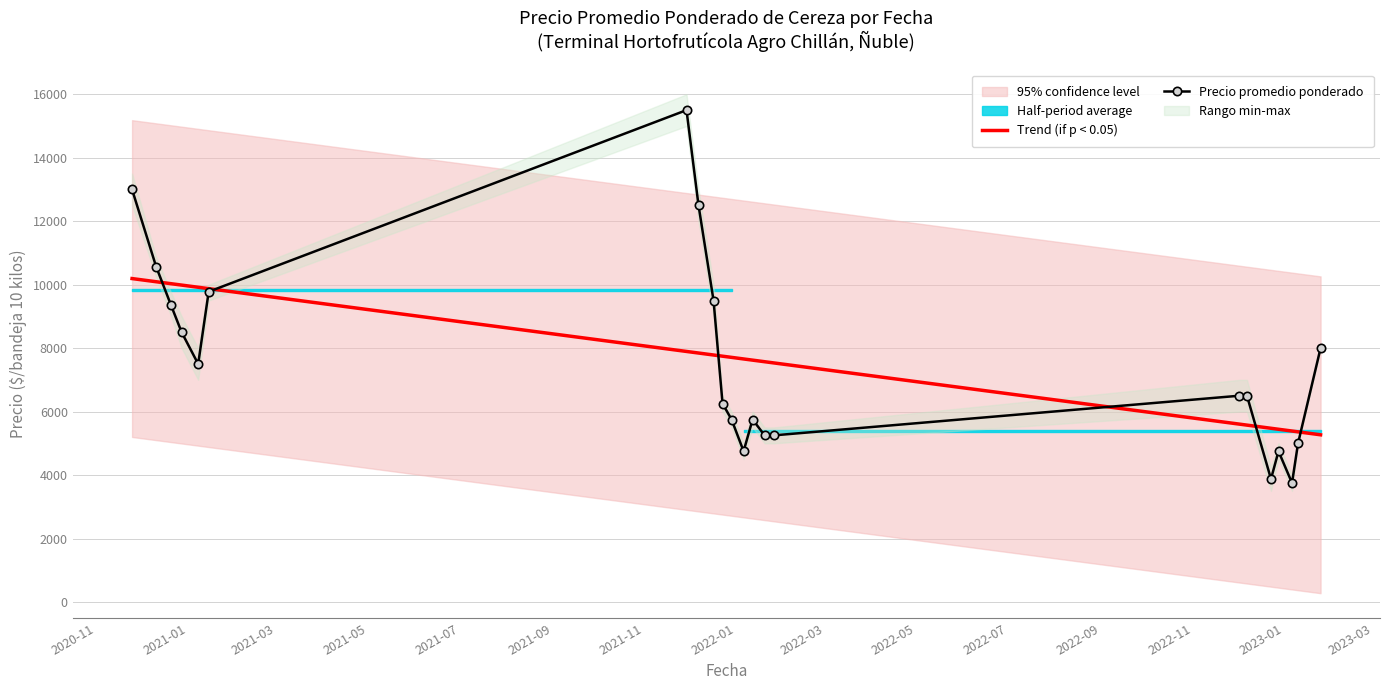

What is the maximum value for Precio promedio ponderado?

15500.0